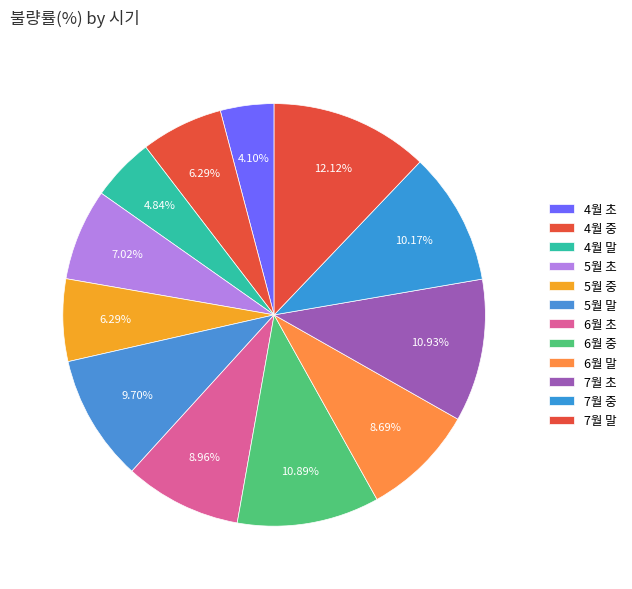

Is it true that 4월 중 is 6% of the pie?

True